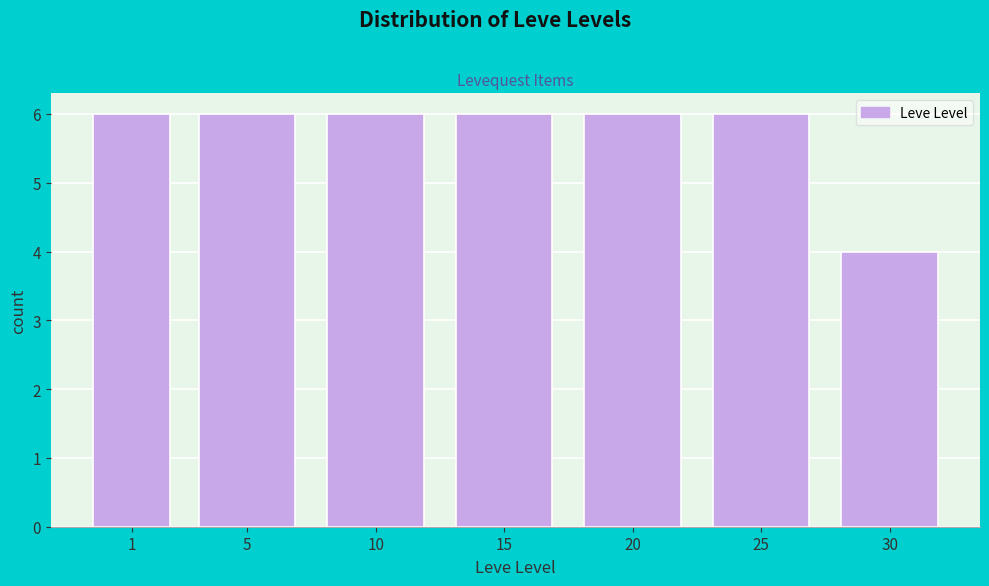

Reading right to left, transcribe all the data shown in this chart.

30=4	25=6	20=6	15=6	10=6	5=6	1=6